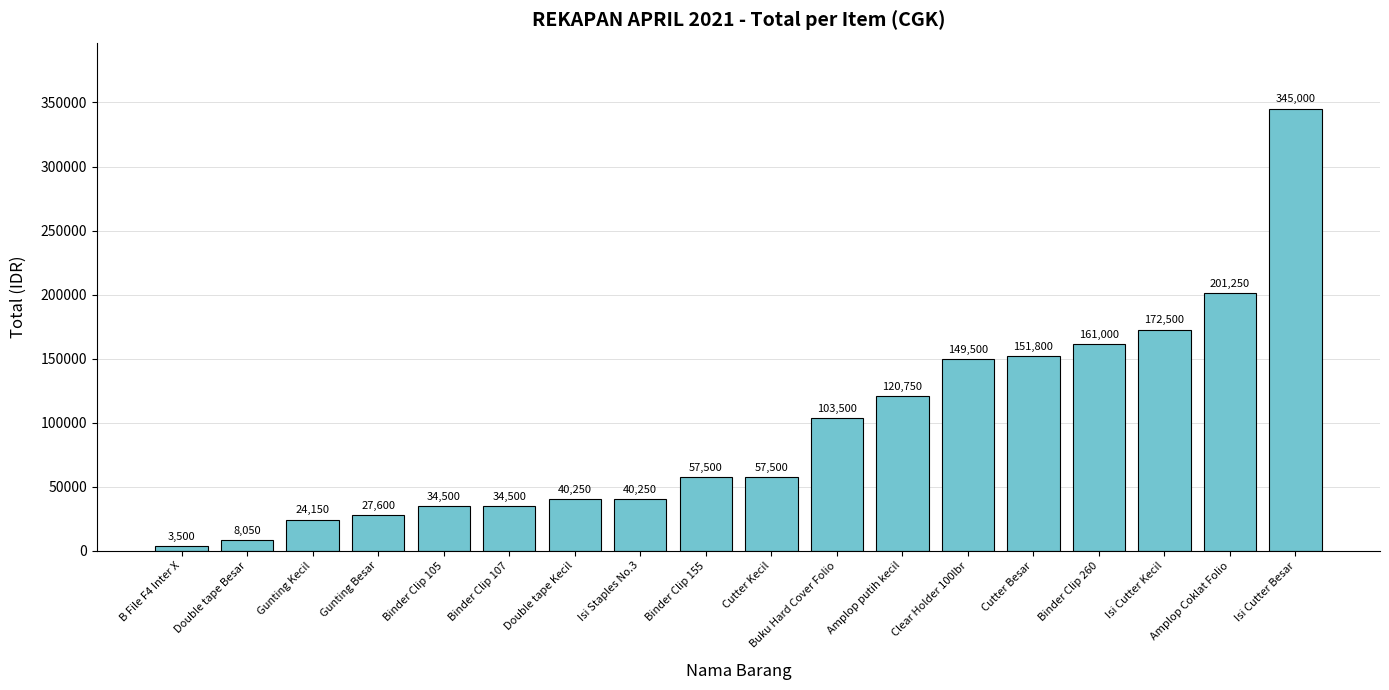

How many bars are there in total?

18